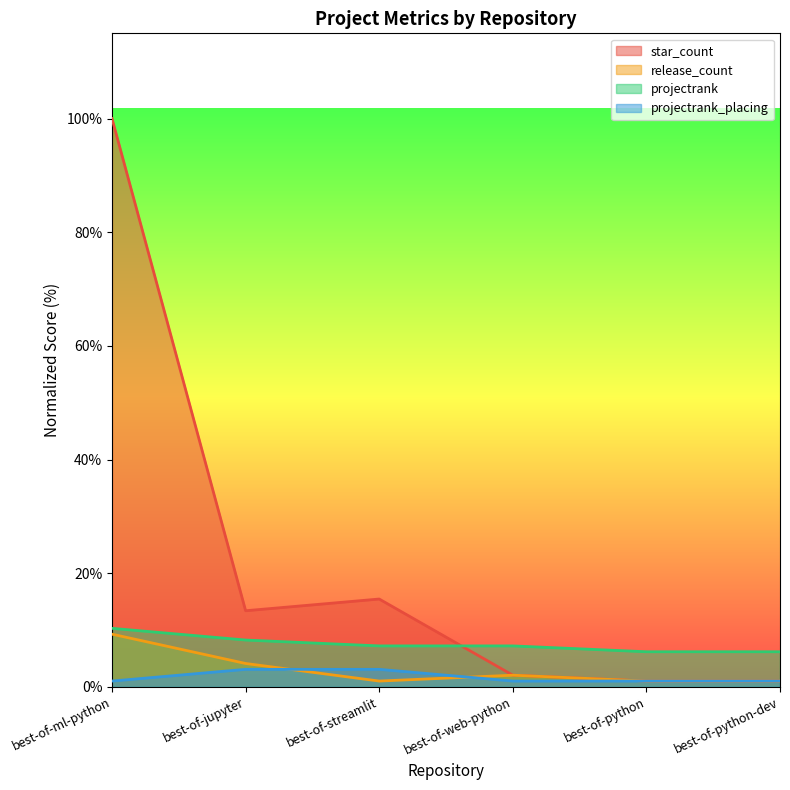

How many lines are shown in the chart?

4